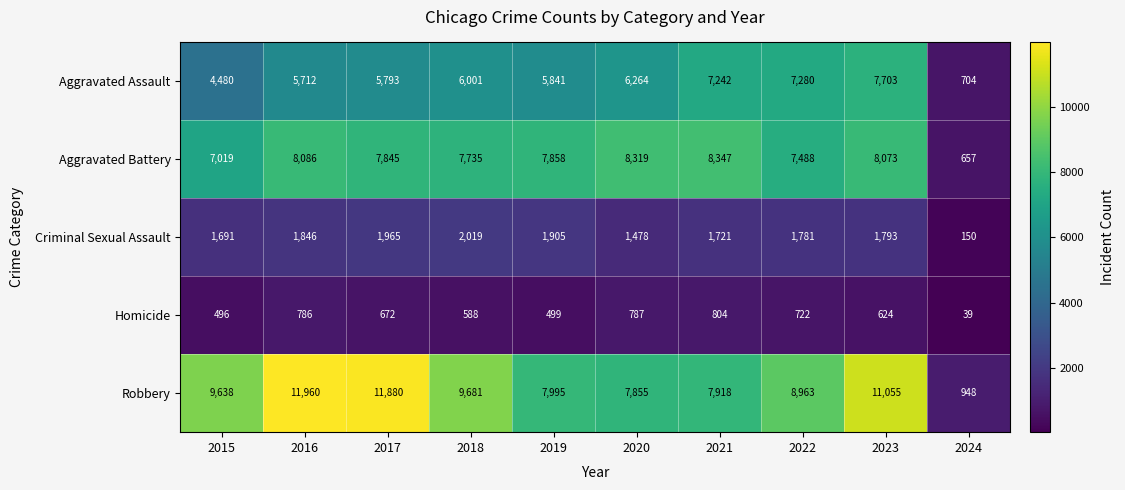

At which label is Robbery closest to 6454?

2020